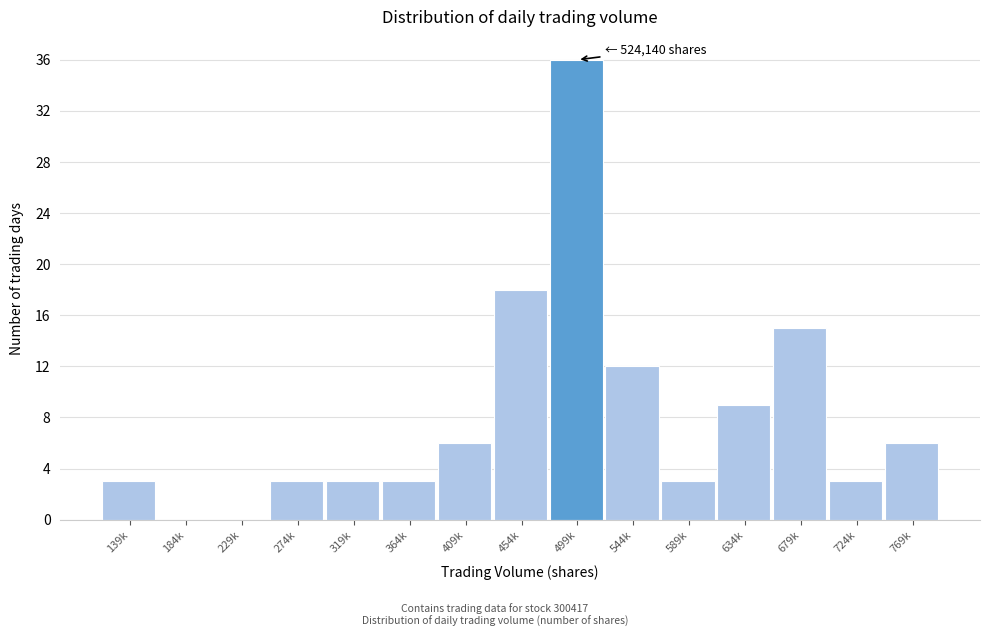

Reading left to right, what are all the values shown in this chart?

139k=3	184k=0	229k=0	274k=3	319k=3	364k=3	409k=6	454k=18	499k=36	544k=12	589k=3	634k=9	679k=15	724k=3	769k=6